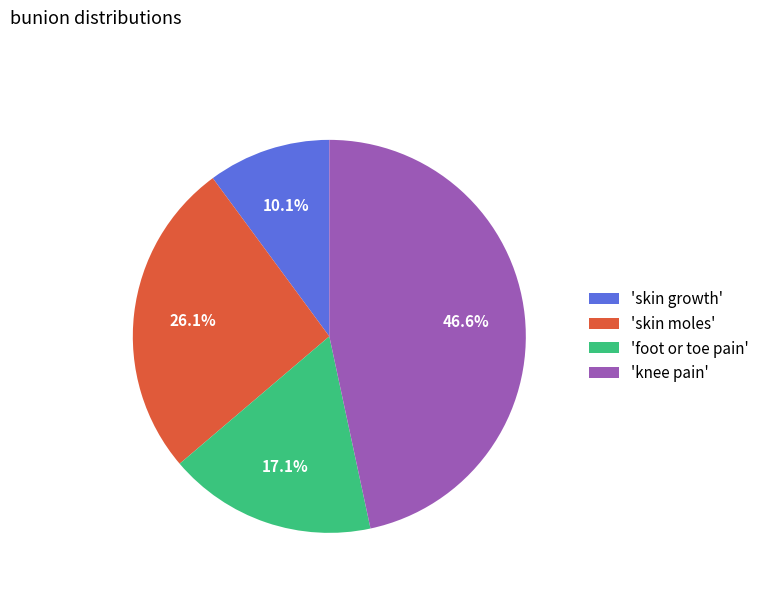

Count the number of slices in the pie.

4